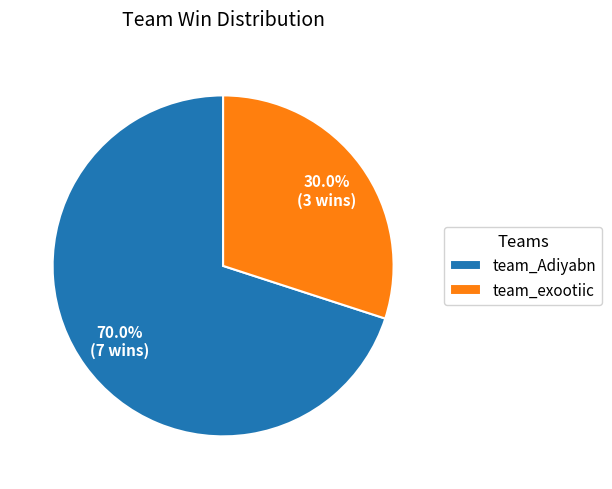

To the nearest percent, what portion does team_exootiic represent?

30%